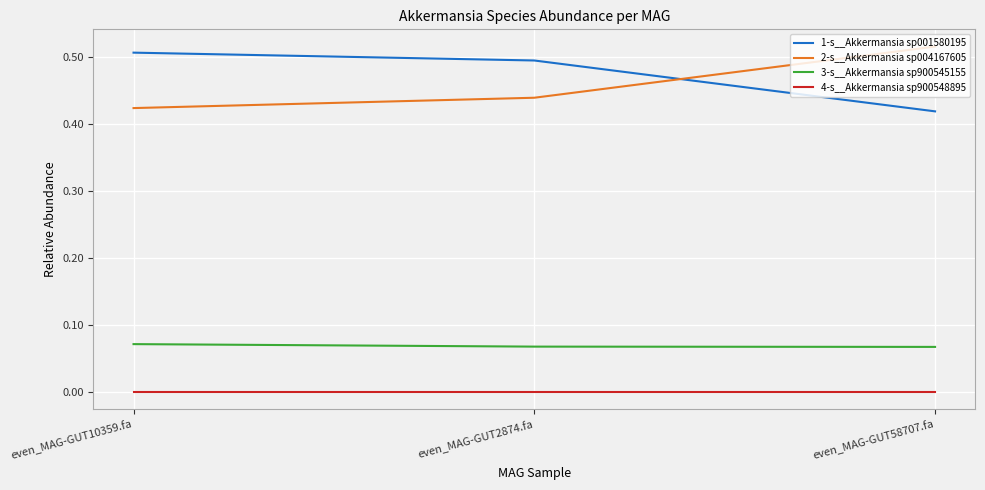

Is the value of 4-s__Akkermansia sp900548895 at even_MAG-GUT10359.fa greater than the value of 3-s__Akkermansia sp900545155 at even_MAG-GUT58707.fa?

No